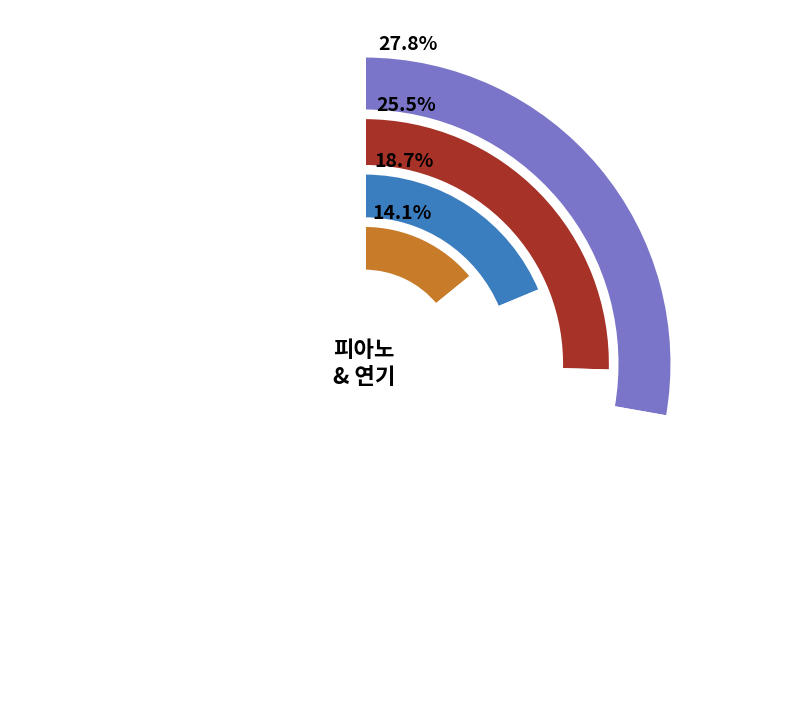

To the nearest percent, what is the combined percentage of 넘버 and 연기?

40%